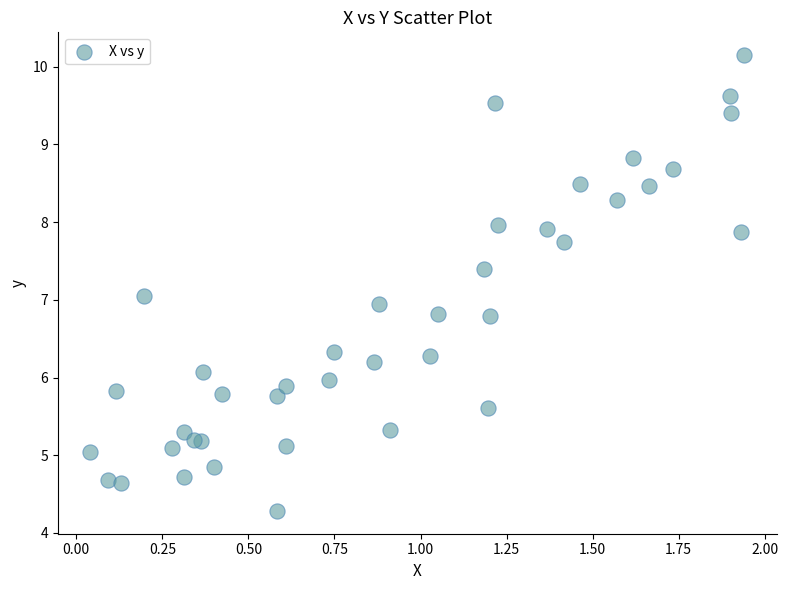

What is the range of X values (max minus min)?

1.9